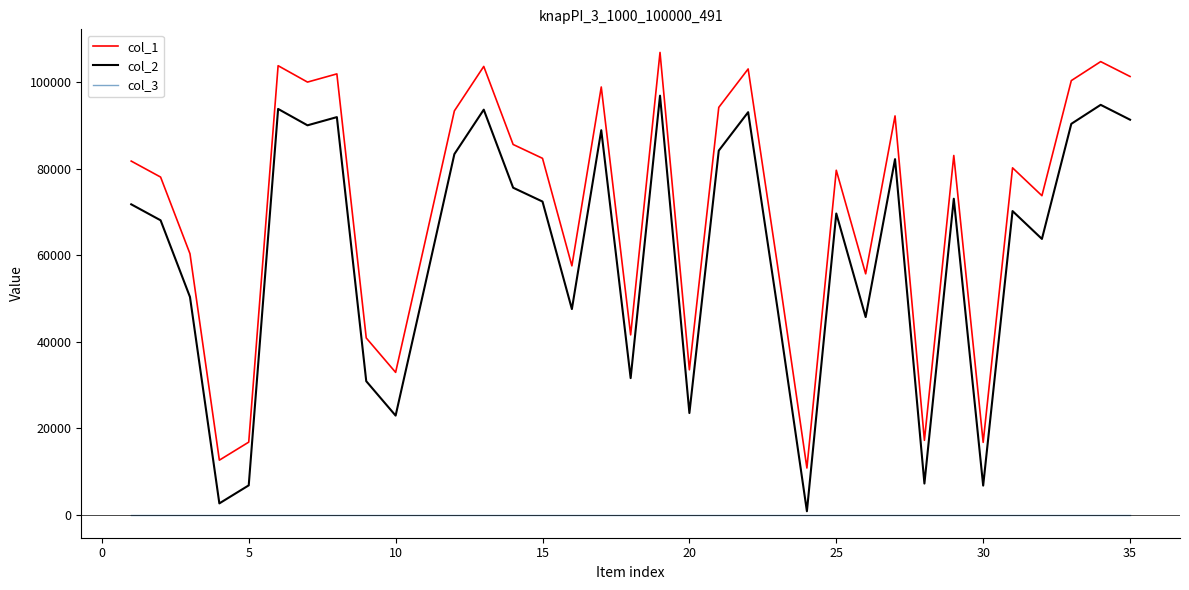

True or false: col_1 and col_2 intersect in this chart.

False